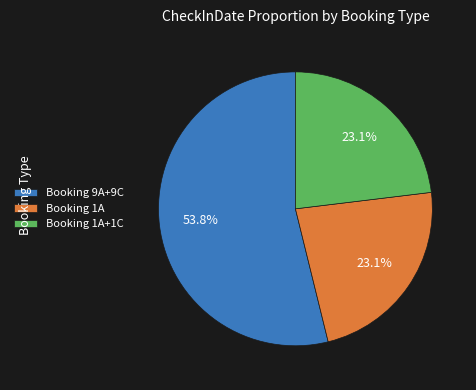

Combined, do Booking 9A+9C and Booking 1A account for over 50%?

Yes